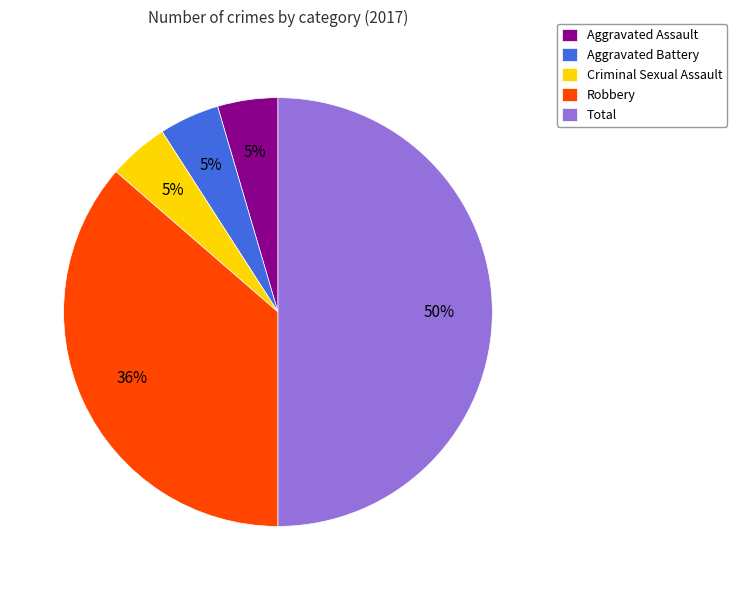

Count the number of slices in the pie.

5